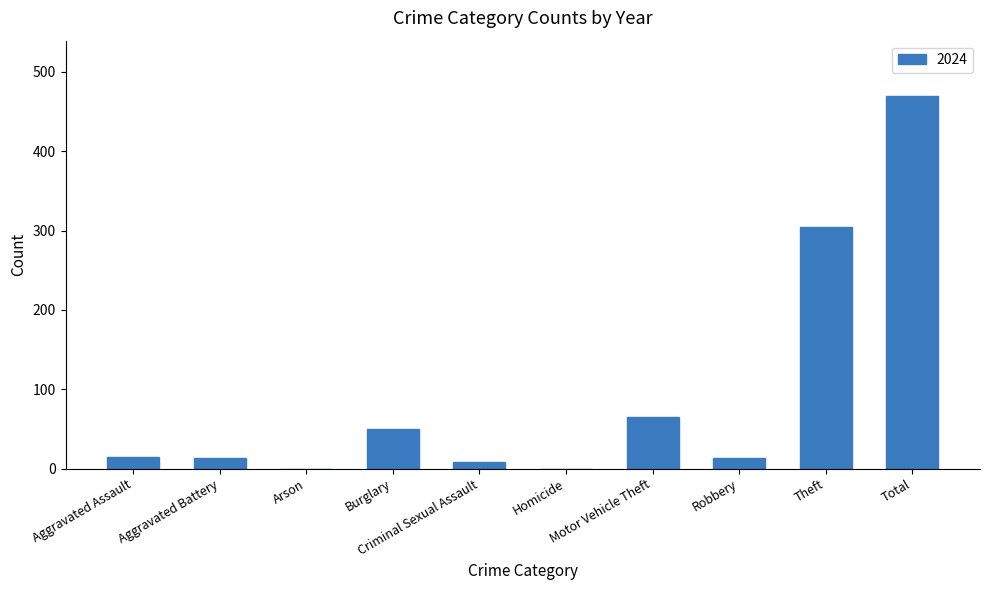

What is the sum of all values?

938